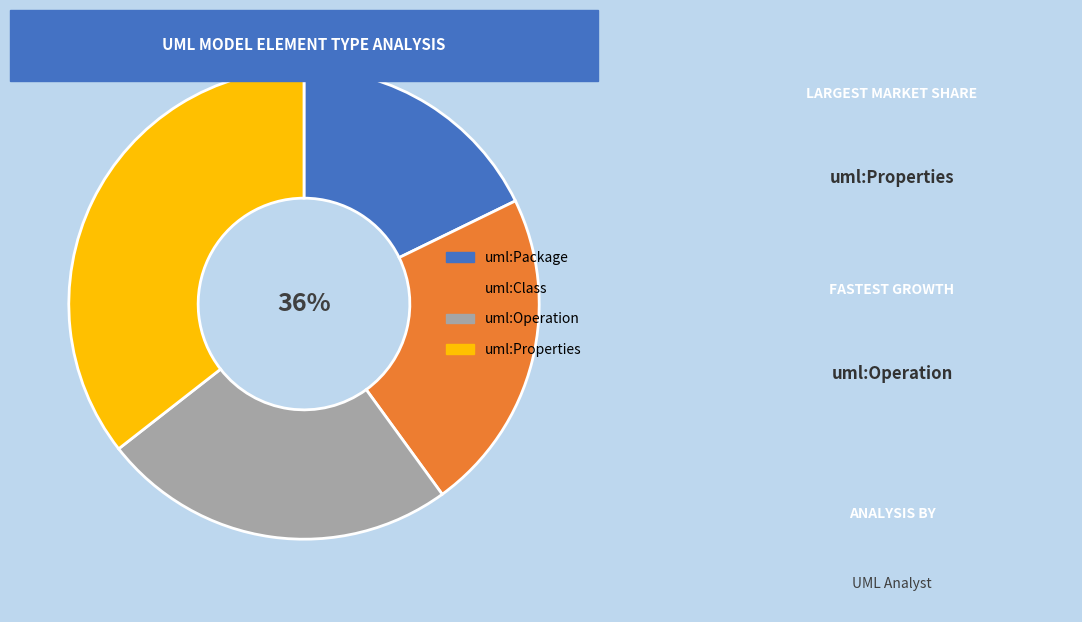

Which has a higher value, uml:Operation or uml:Properties?

uml:Properties